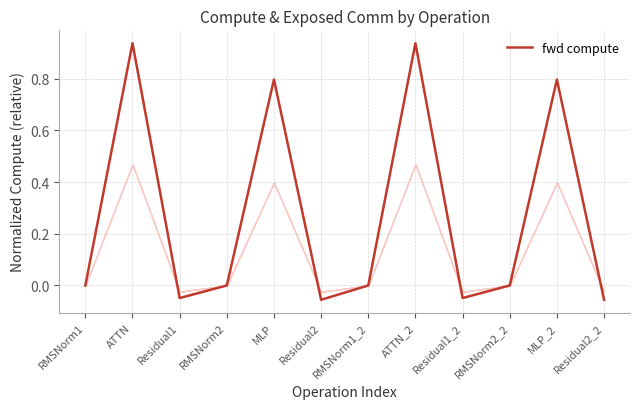

Between RMSNorm2 and MLP, which is larger?

MLP